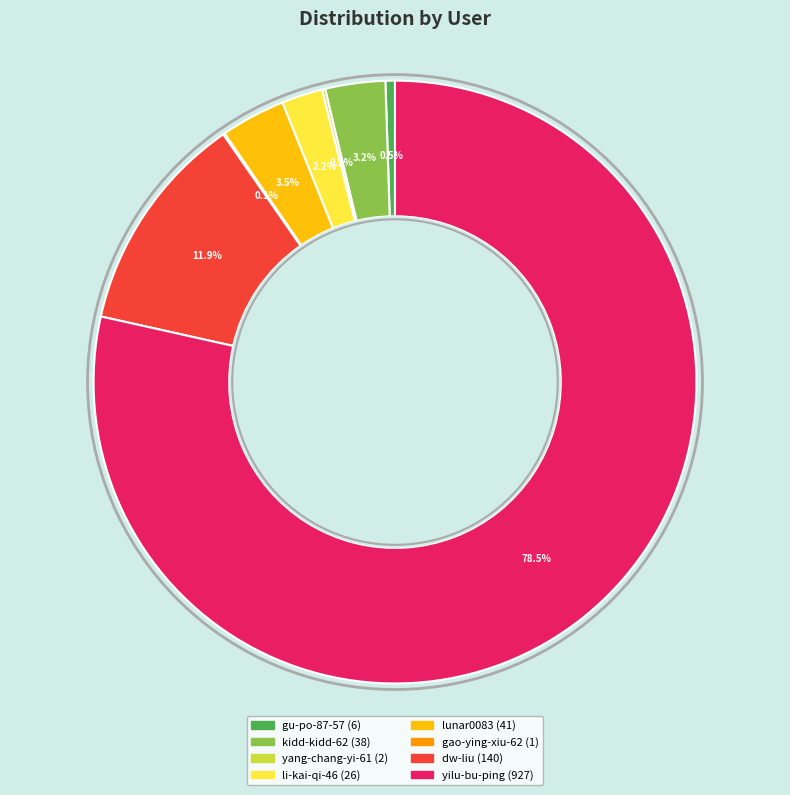

Does yilu-bu-ping account for over 50% of the chart?

Yes